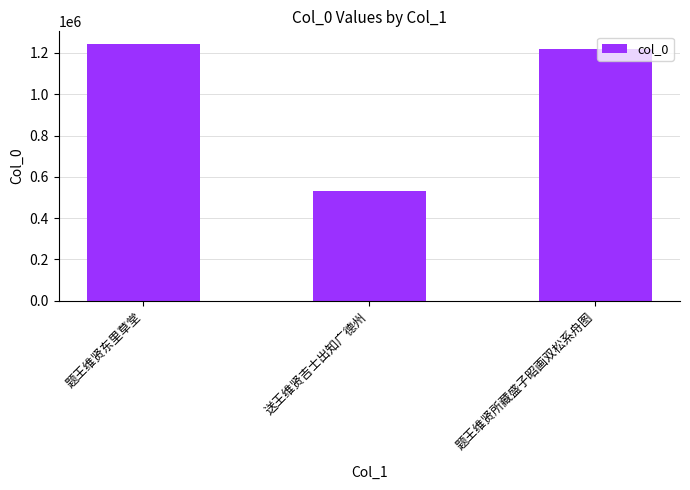

True or false: the data shows 530979 at 送王维贤吉士出知广德州.

True